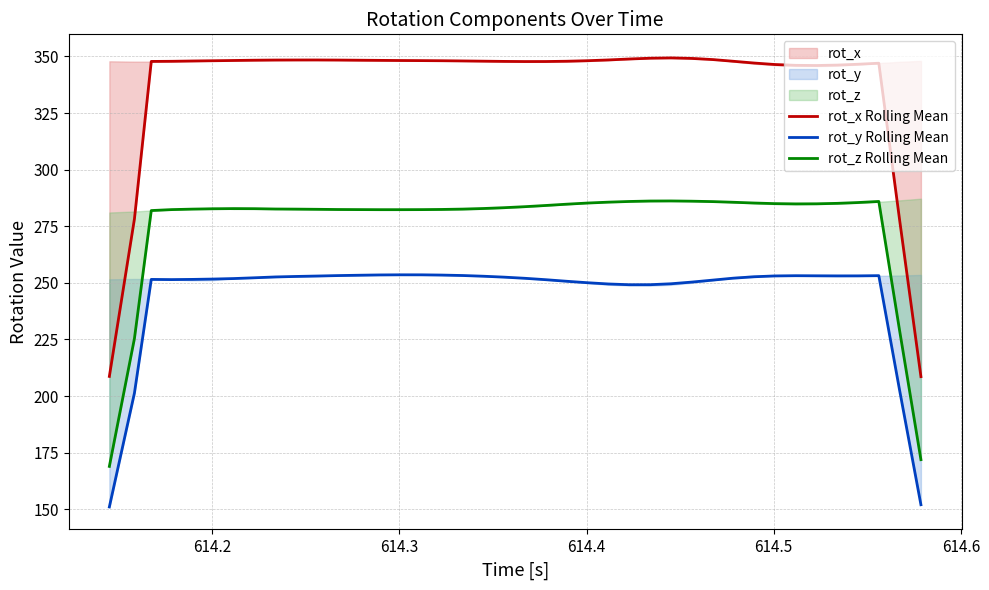

True or false: rot_z Rolling Mean and rot_y Rolling Mean intersect in this chart.

False